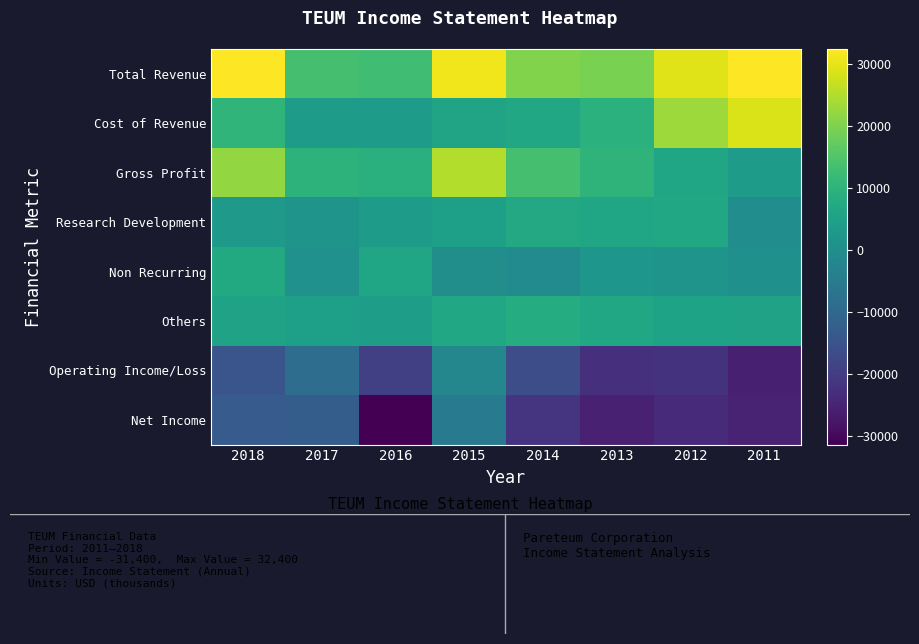

Reading left to right, what are all the values shown in this chart?

Total Revenue: 2018=32400	2017=13500	2016=12900	2015=31000	2014=20400	2013=19500	2012=29200	2011=32200
Cost of Revenue: 2018=10300	2017=3700	2016=3700	2015=5900	2014=6700	2013=9400	2012=23000	2011=28700
Gross Profit: 2018=22100	2017=9900	2016=9200	2015=25100	2014=13700	2013=10100	2012=6200	2011=3500
Research Development: 2018=3100	2017=1500	2016=3500	2015=4500	2014=7200	2013=6100	2012=6800	2011=0
Non Recurring: 2018=7300	2017=800	2016=6300	2015=200	2014=-600	2013=2000	2012=1600	2011=500
Others: 2018=5400	2017=4500	2016=4200	2015=6600	2014=8200	2013=6600	2012=5700	2011=5300
Operating Income/Loss: 2018=-14600	2017=-8600	2016=-19400	2015=-1800	2014=-16200	2013=-22800	2012=-22000	2011=-25700
Net Income: 2018=-13000	2017=-12500	2016=-31400	2015=-5000	2014=-21900	2013=-25500	2012=-23600	2011=-25300